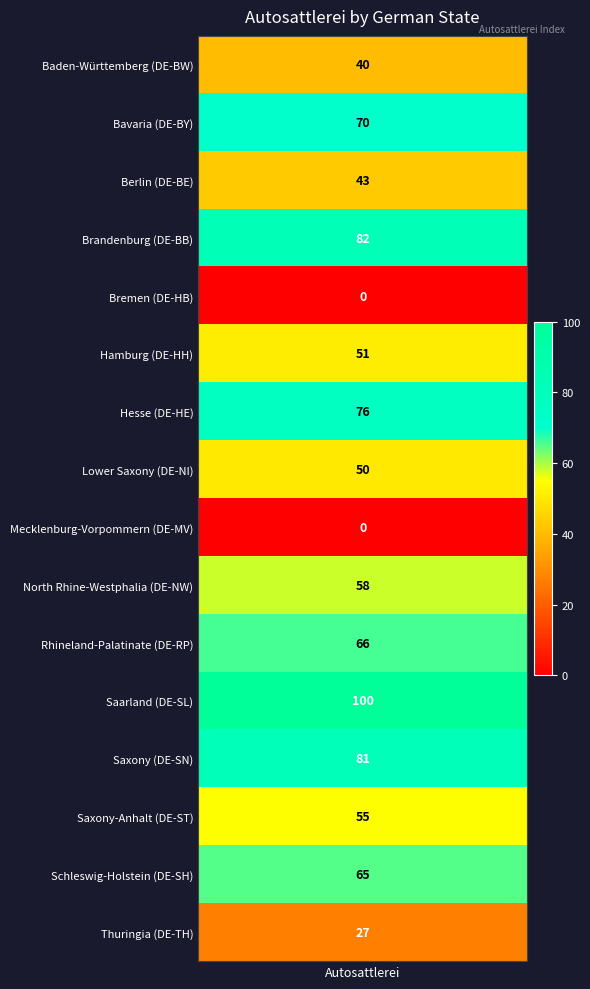

Count the number of values greater than 58.

7